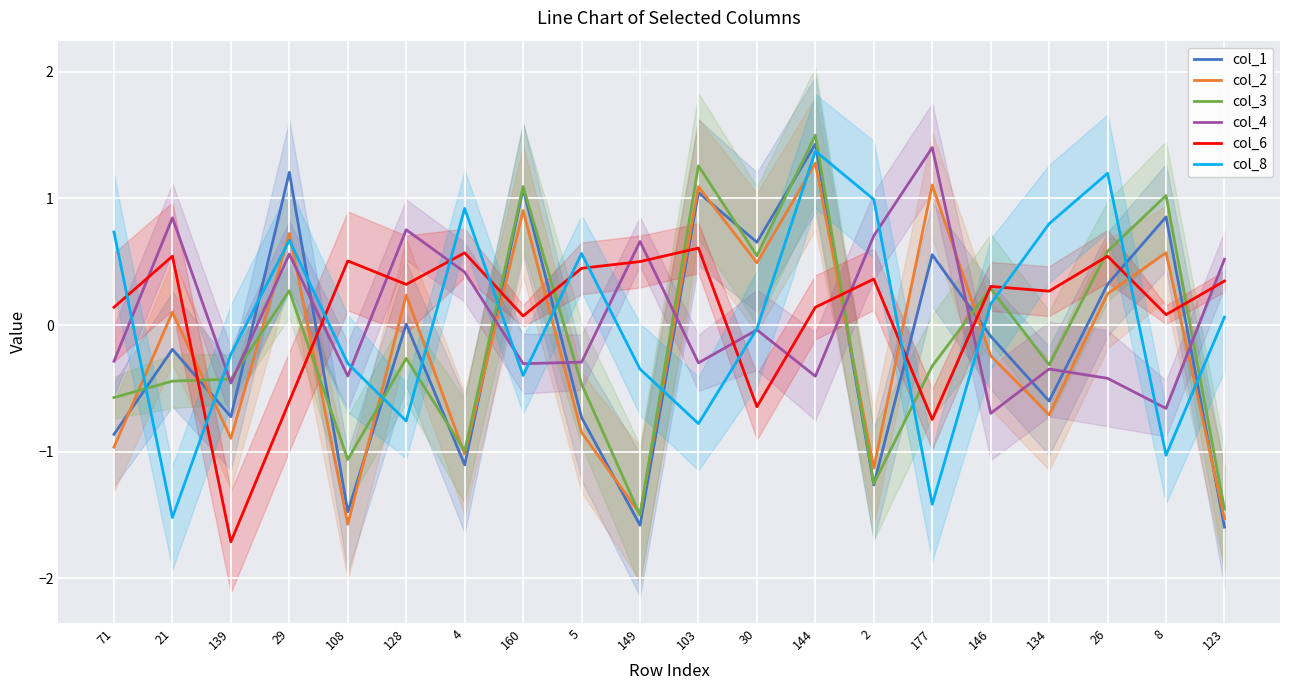

The col_6 series shows 0.5 at 21. True or false?

True